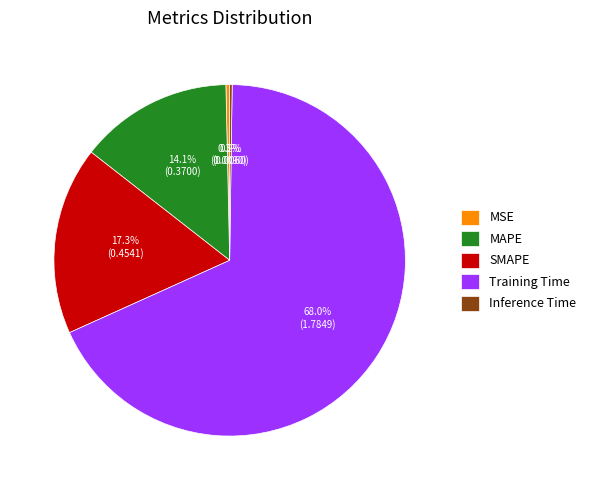

What is the largest slice in the pie chart?

Training Time